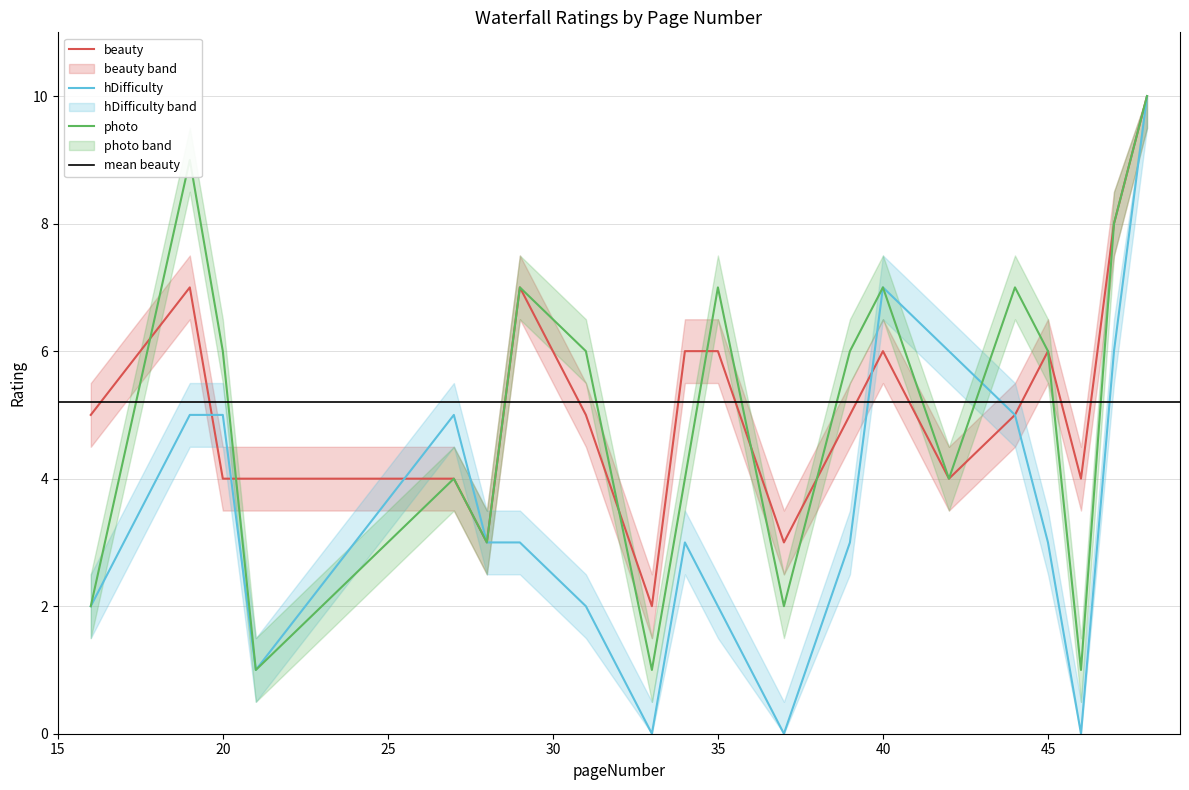

How many interior local valleys does the beauty series have?

5